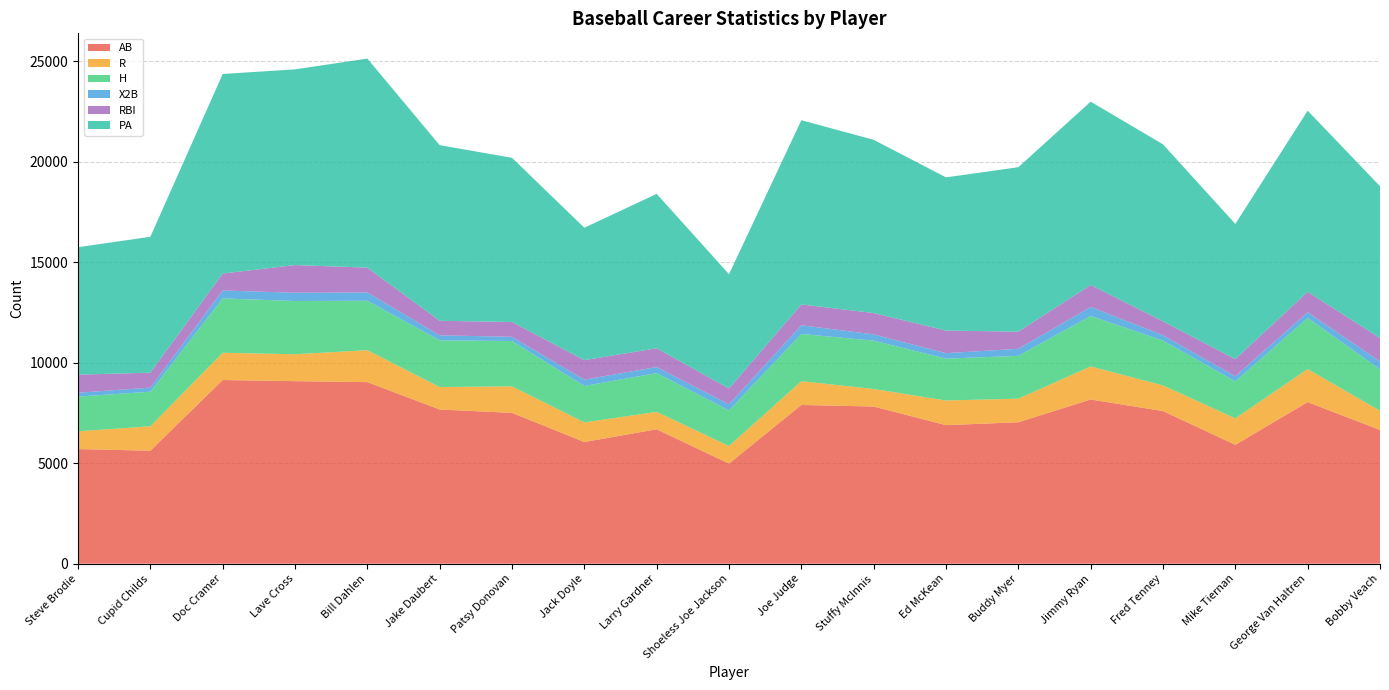

Reading left to right, what are all the values shown in this chart?

AB: 5703	5622	9140	9084	9036	7673	7505	6055	6688	4981	7898	7822	6894	7038	8172	7595	5915	8043	6656
R: 886	1214	1357	1338	1590	1117	1321	977	867	873	1184	872	1227	1174	1643	1278	1316	1642	953
H: 1728	1721	2705	2651	2461	2326	2256	1811	1931	1772	2352	2405	2084	2131	2513	2231	1838	2544	2063
X2B: 191	205	396	411	413	250	208	316	301	307	433	312	272	353	451	270	257	286	393
RBI: 900	743	842	1378	1234	722	738	971	934	785	1034	1063	1124	850	1093	688	853	1015	1166
PA: 6342	6766	9933	9741	10405	8742	8172	6589	7685	5690	9171	8623	7626	8187	9124	8809	6732	9017	7557